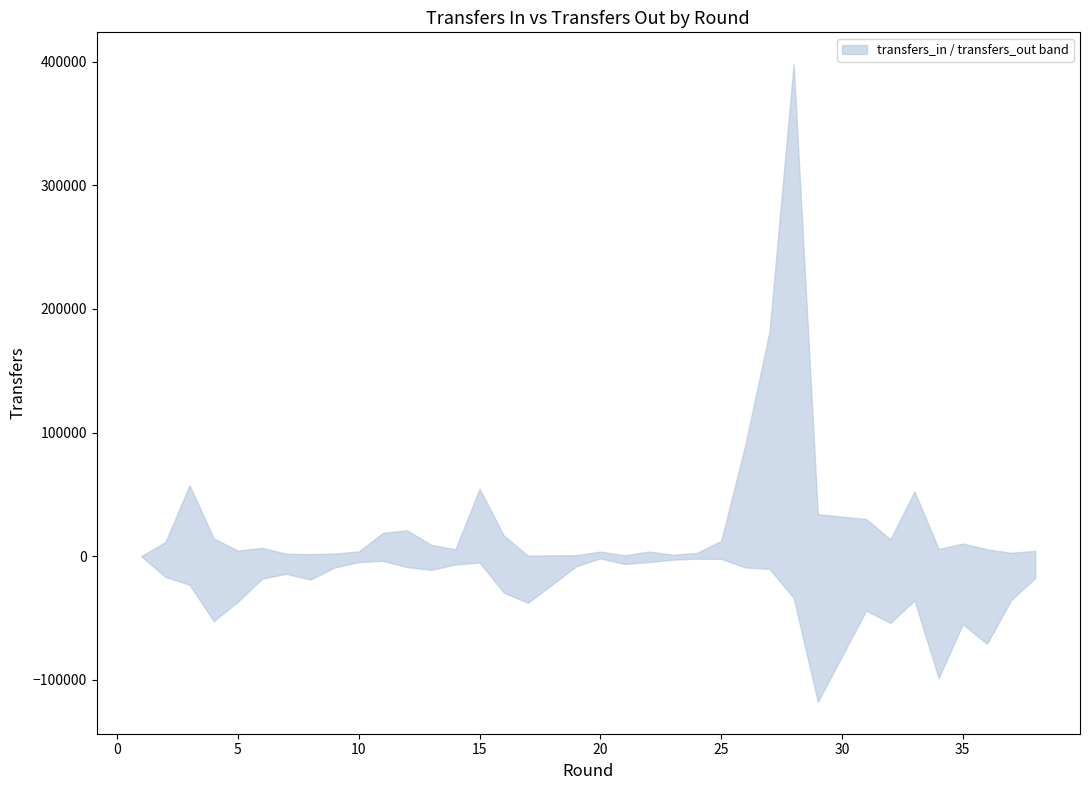

Where is transfers_out nearest to the value 58883?

35